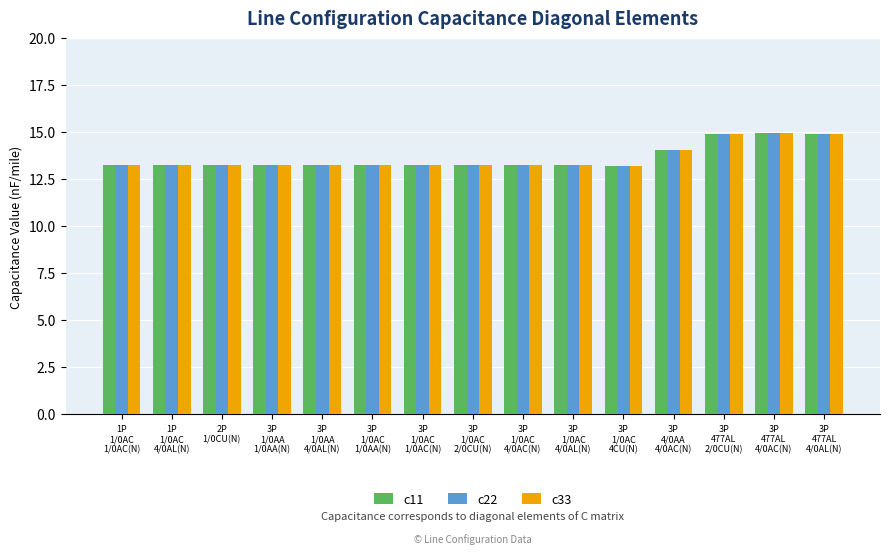

What is the label of the 14th bar from the right?

1P
1/0AC
4/0AL(N)